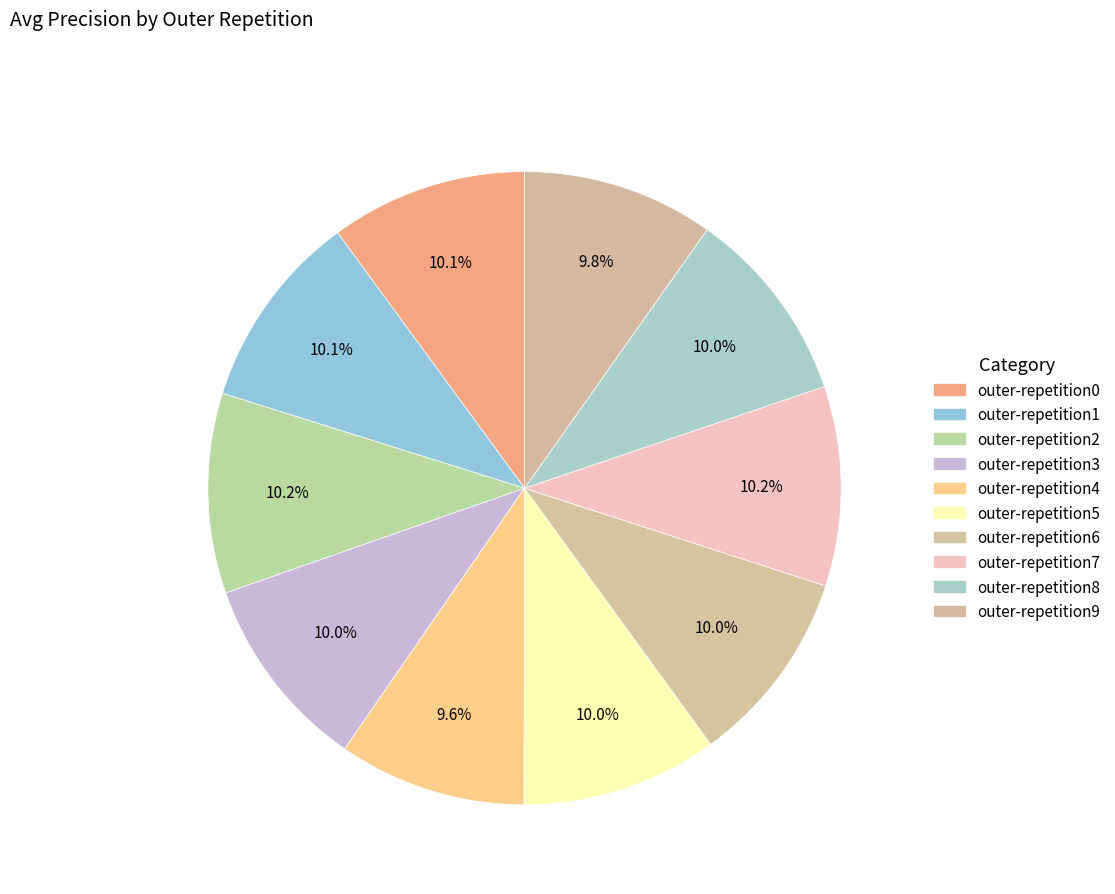

Combined, do outer-repetition0 and outer-repetition4 account for over 50%?

No